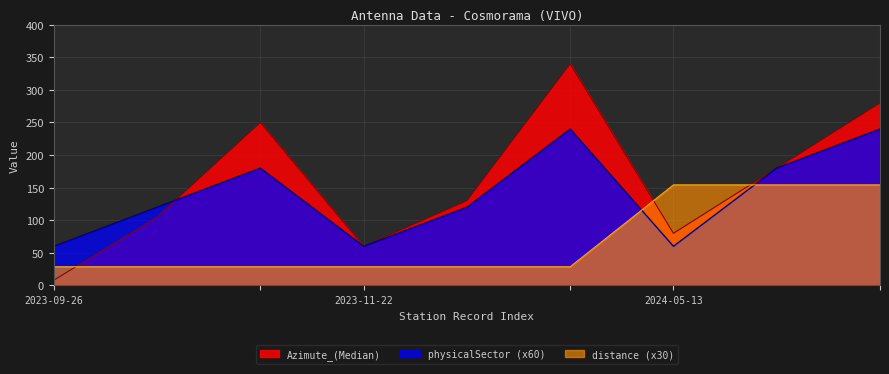

What is the greatest value displayed?

340.0